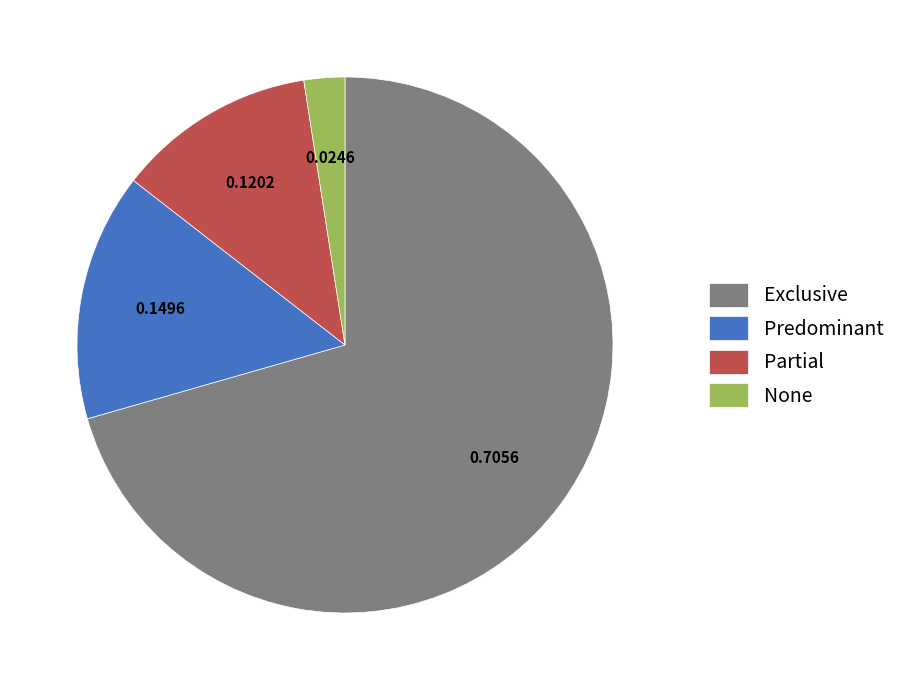

Is it true that None is 2% of the pie?

True